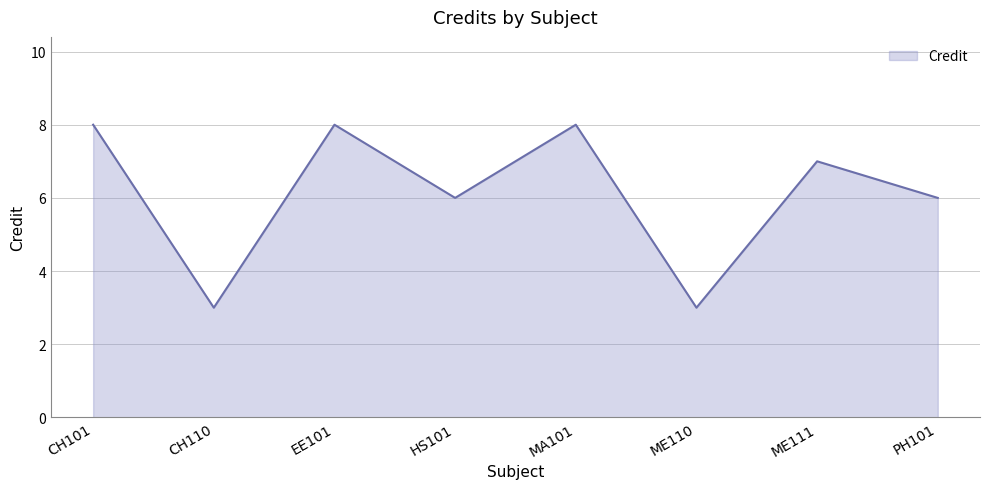

Reading left to right, extract all data points from this chart.

8	3	8	6	8	3	7	6